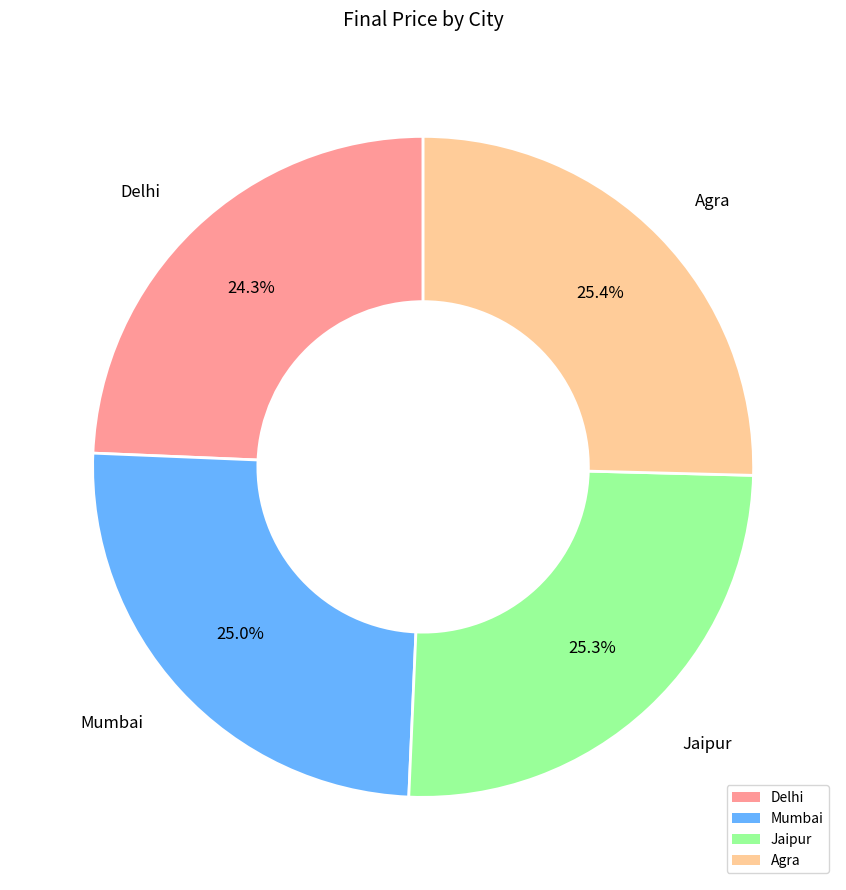

Combined, do Agra and Delhi account for over 50%?

No